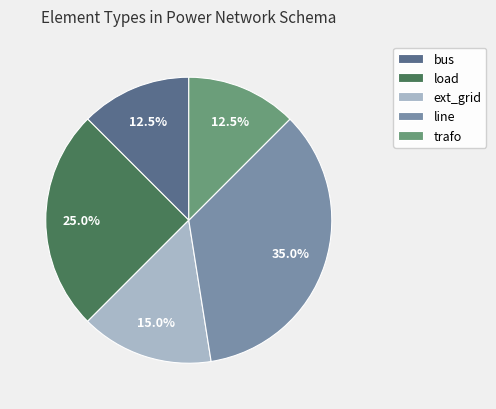

Does any single category account for the majority?

No